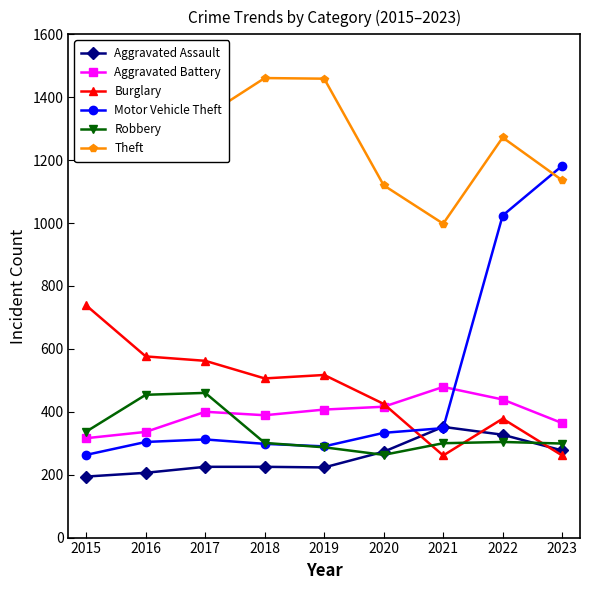

The Theft series shows 1272 at 2022. True or false?

True